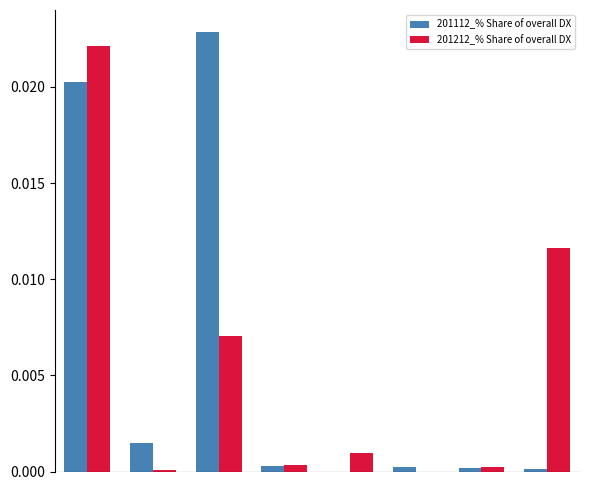

Where is 201112_% Share of overall DX nearest to the value 0?

4